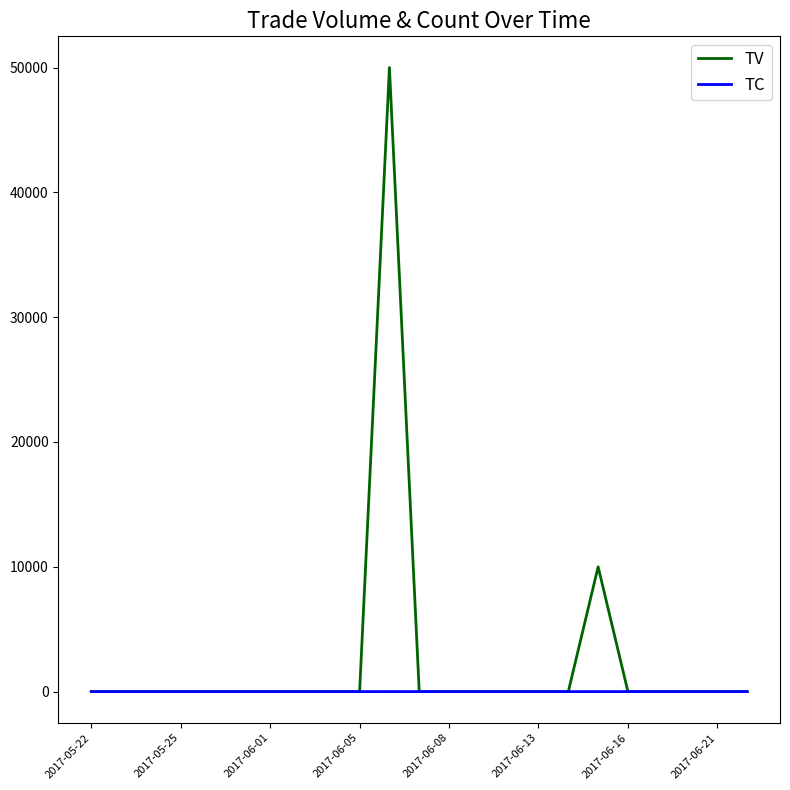

At how many categories does at least one series exceed 5734?

2